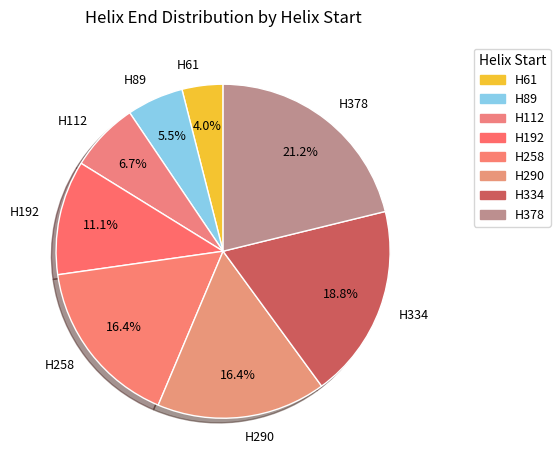

Which slice is the largest?

H378